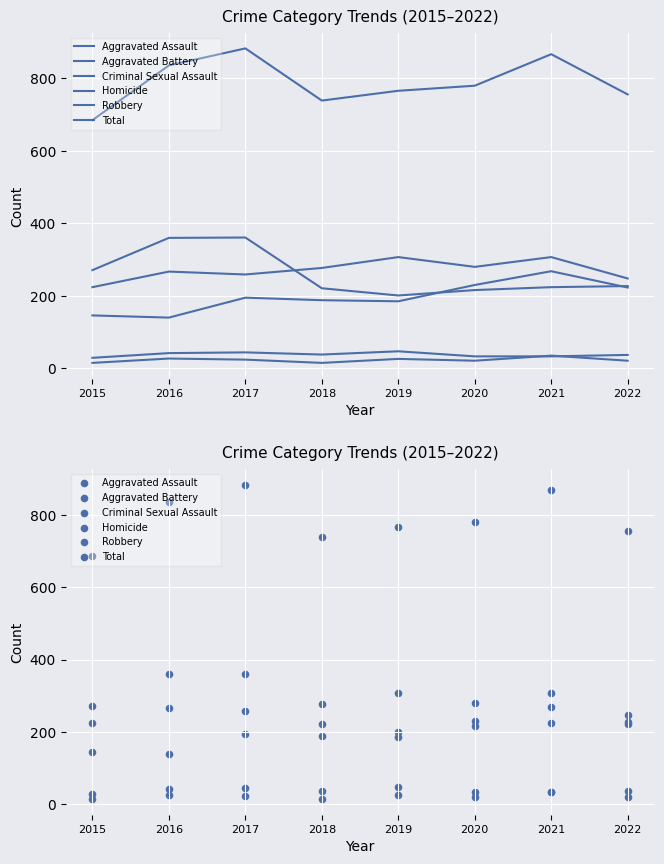

At which category is the sum across all series the highest?

2017